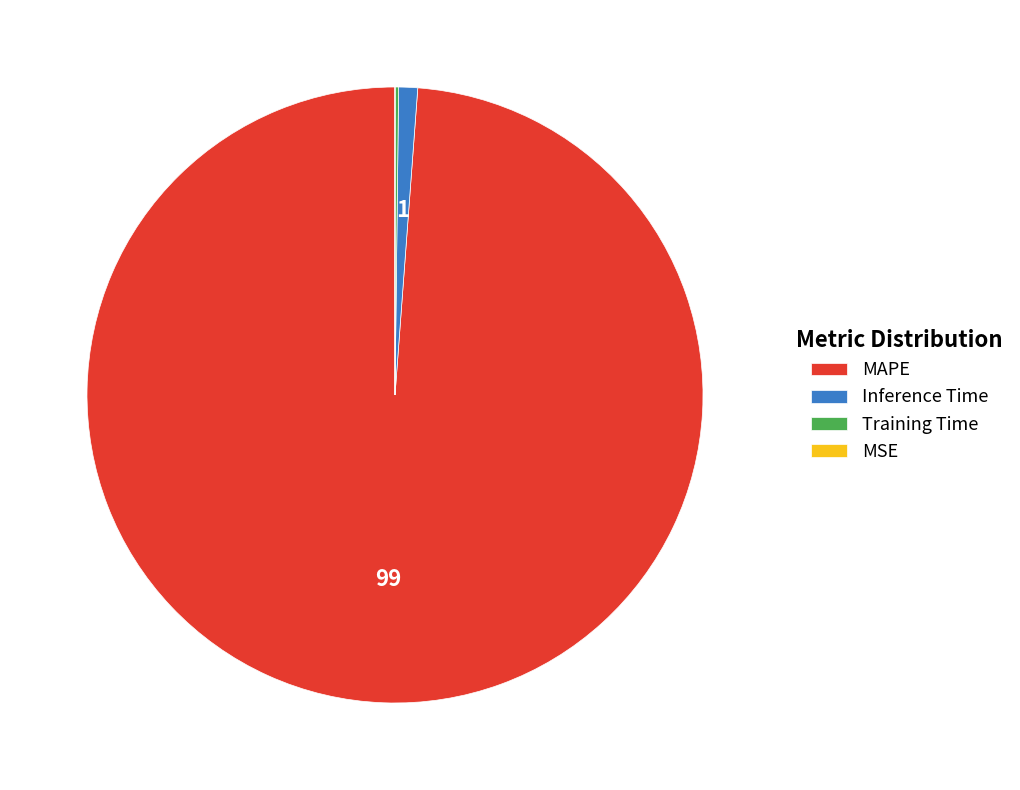

Which slice is the largest?

MAPE